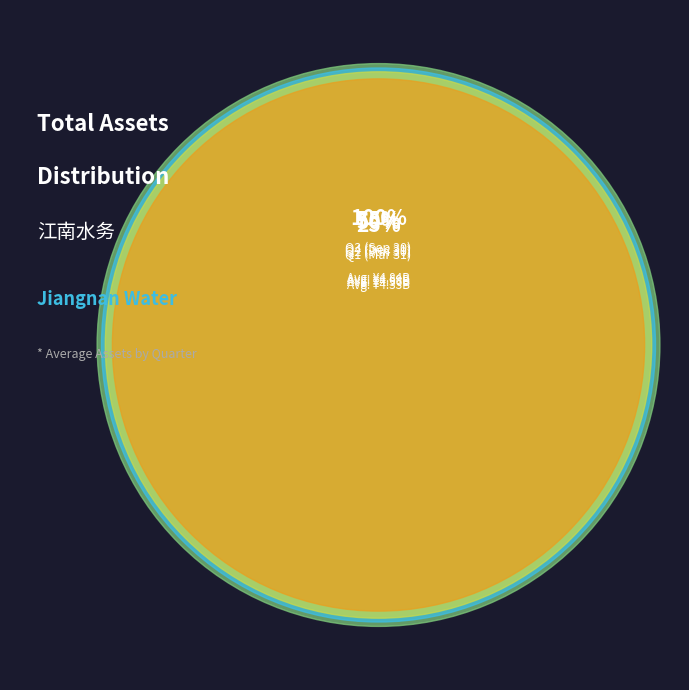

Is 2020-06-30 the majority of the pie?

No